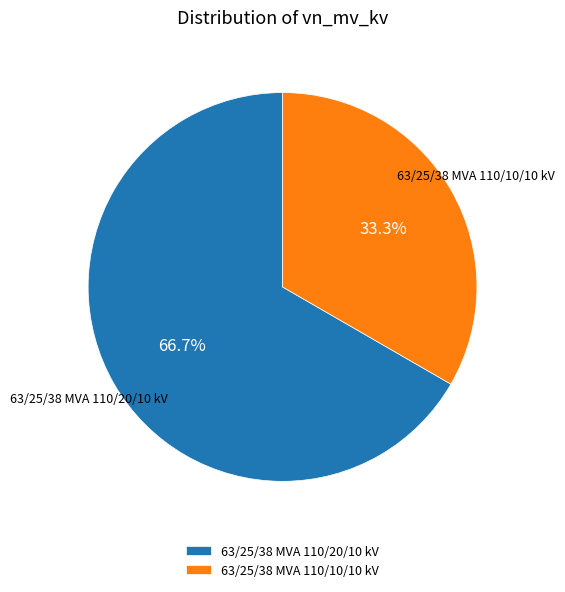

What is the smallest slice in the pie chart?

63/25/38 MVA 110/10/10 kV